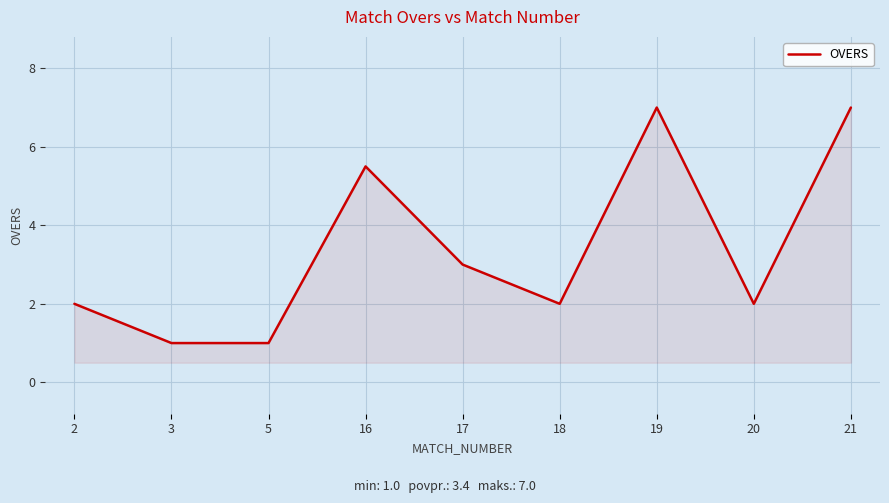

What is the ratio of the value at 17 to the value at 2?

1.5